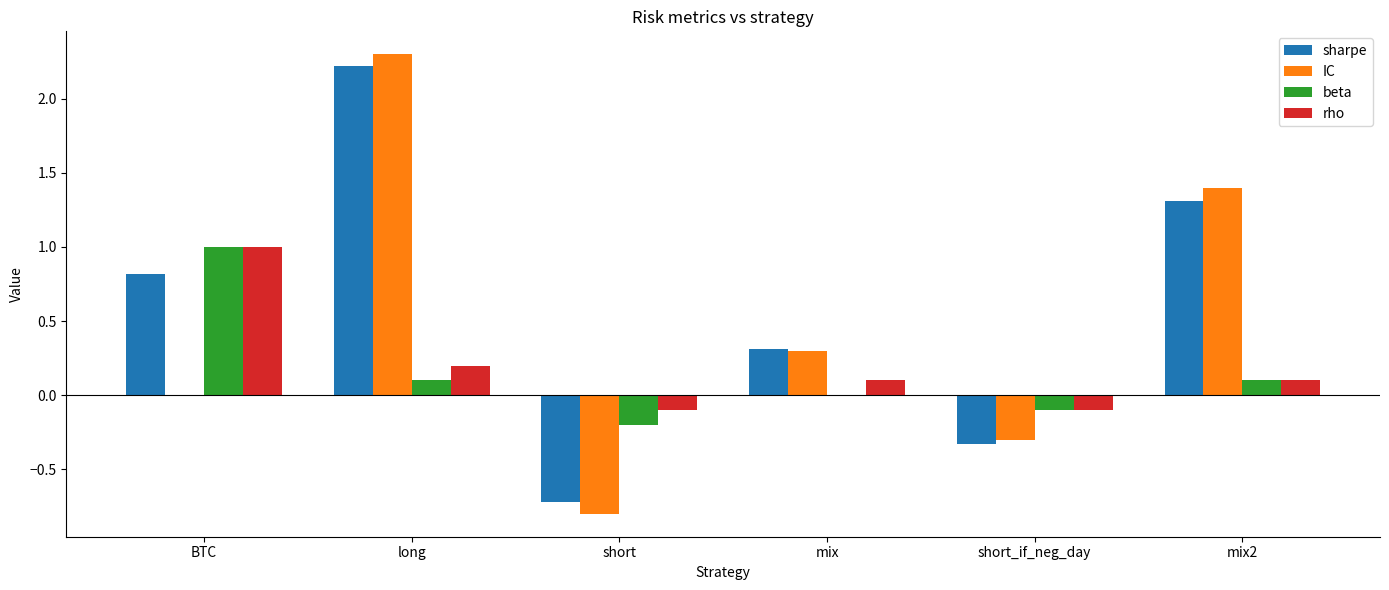

What is the difference between the IC values at short_if_neg_day and short?

0.5